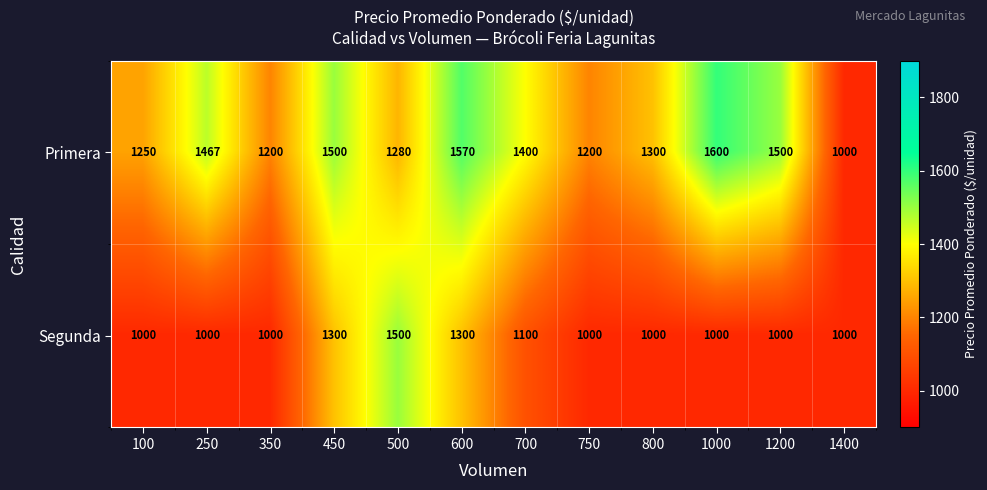

What is the minimum value shown in the chart?

1000